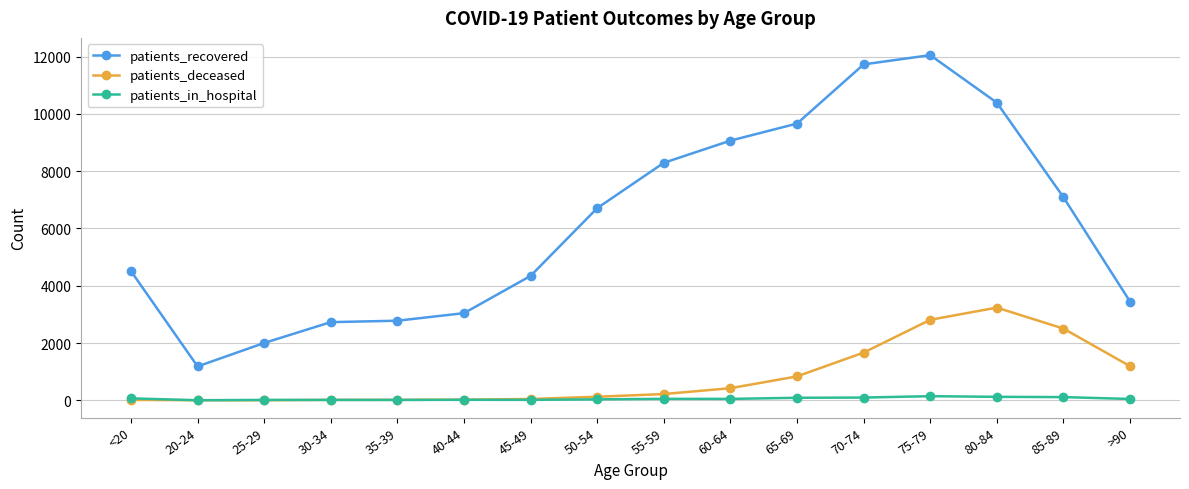

What is the label of the 4th point from the left?

30-34